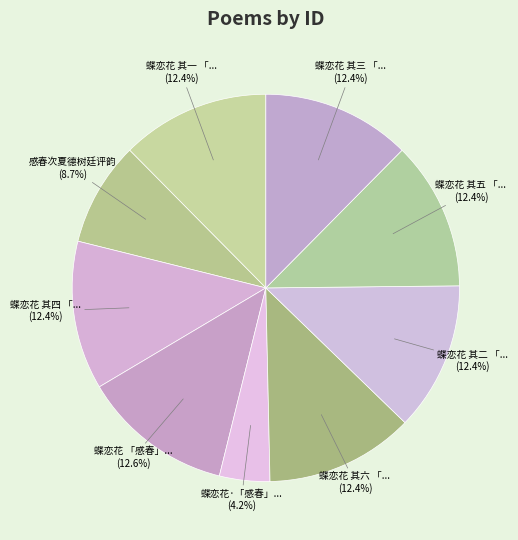

How many segments does this pie chart have?

9